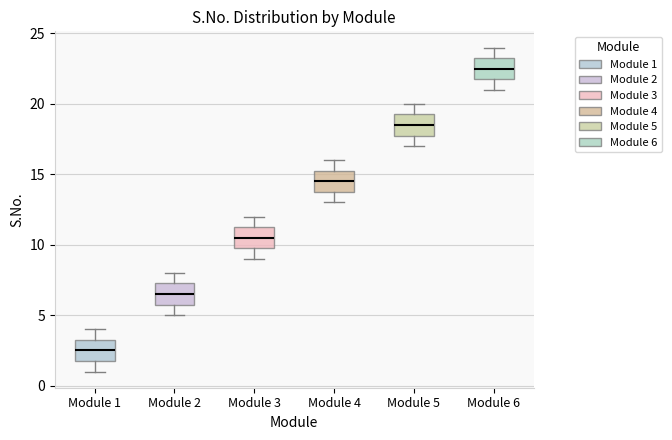

Reading left to right, transcribe this box plot: for each box, give where its median line is, the range the box spans, and where its two whiskers end, as read against the y-axis. The values are not printed on the chart, so give them approximately, as read against the axis.

Module 1: median 2.5, box 2.0 to 3.5, whiskers 1.0 to 4.0
Module 2: median 6.5, box 6.0 to 7.5, whiskers 5.0 to 8.0
Module 3: median 10.5, box 10.0 to 11.5, whiskers 9.0 to 12.0
Module 4: median 14.5, box 14.0 to 15.5, whiskers 13.0 to 16.0
Module 5: median 18.5, box 18.0 to 19.5, whiskers 17.0 to 20.0
Module 6: median 22.5, box 22.0 to 23.5, whiskers 21.0 to 24.0